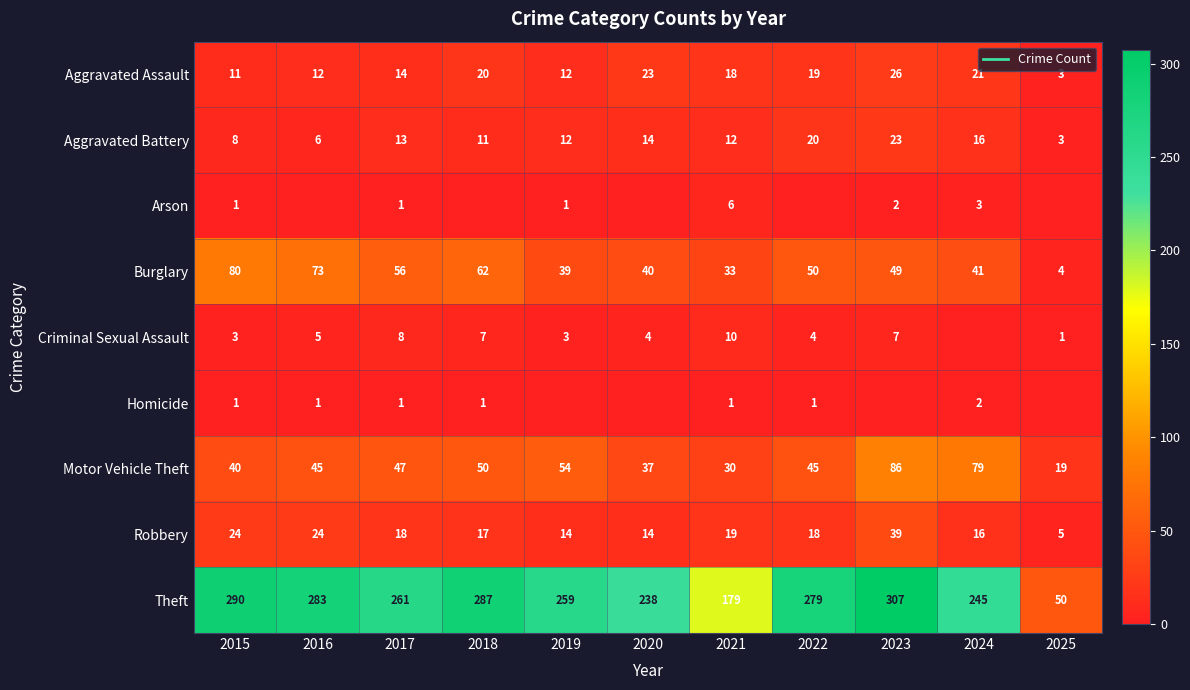

At how many categories does at least one series exceed 262?

5